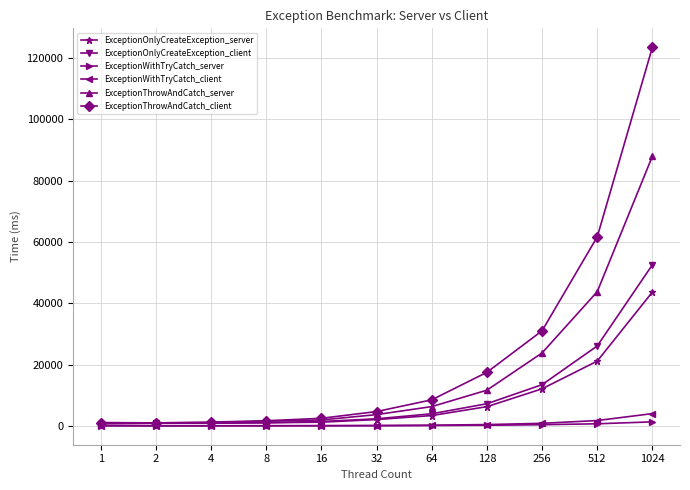

True or false: ExceptionOnlyCreateException_server has more than 0 points higher than both neighbors.

True